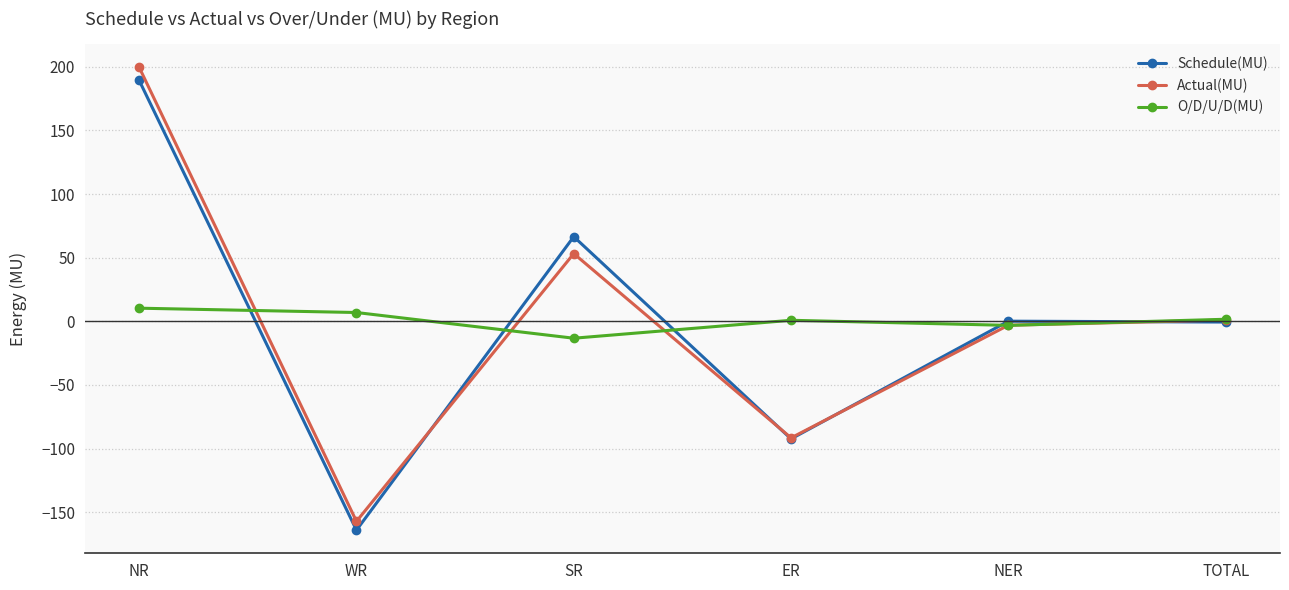

Does the chart display data point markers on the line(s)?

Yes